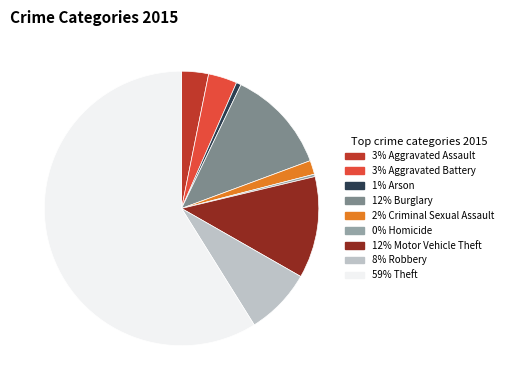

Does any single category account for the majority?

Yes